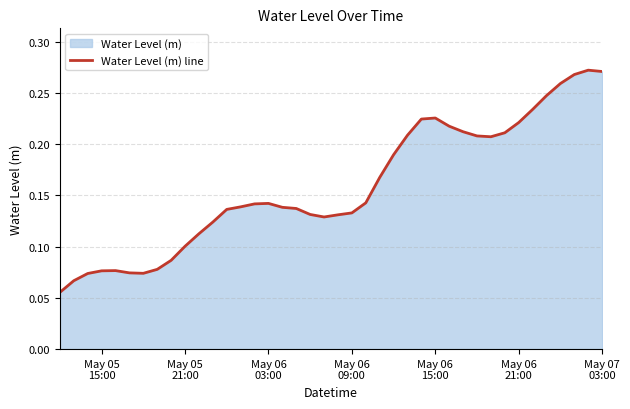

True or false: the data has more than 0 interior local peaks.

True